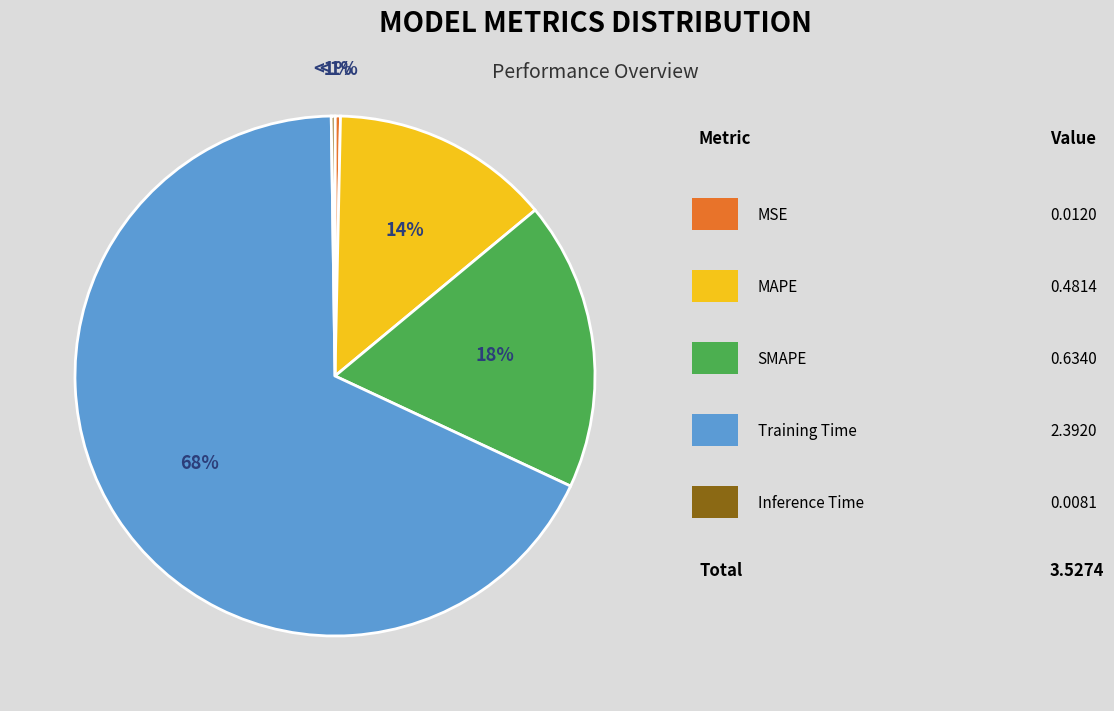

What is the majority slice?

Training Time